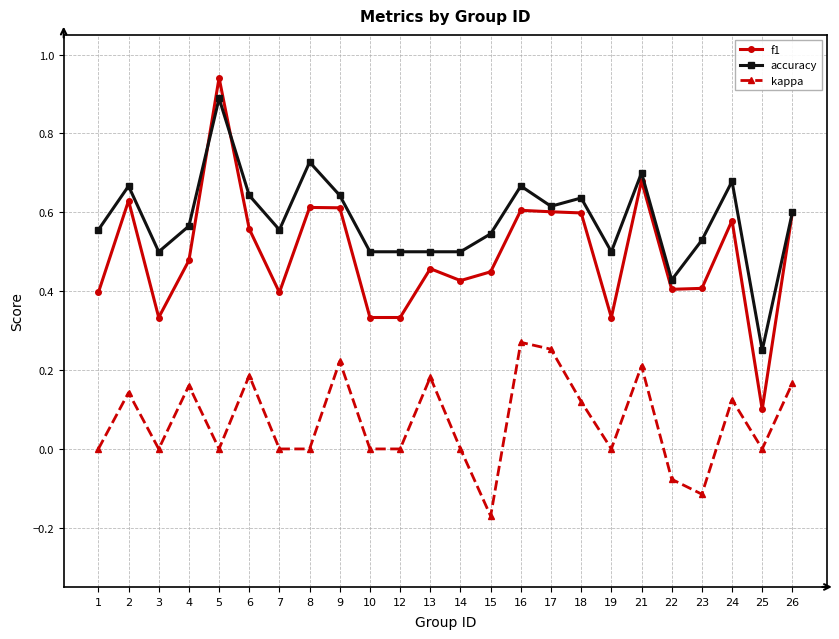

Where is the first local minimum for kappa?

3